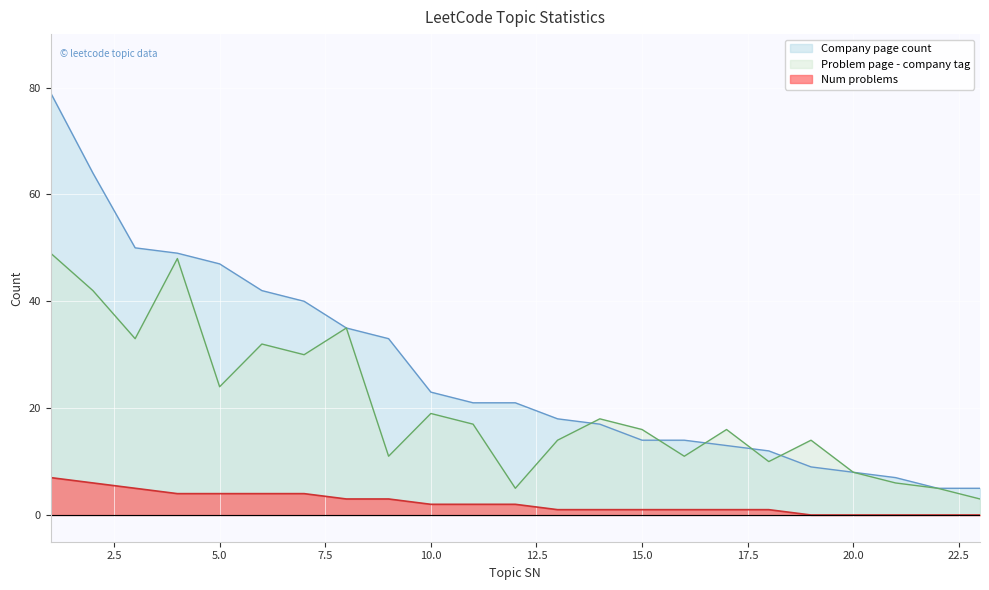

What is the difference between the Problem page - company tag values at 15 and 19?

2